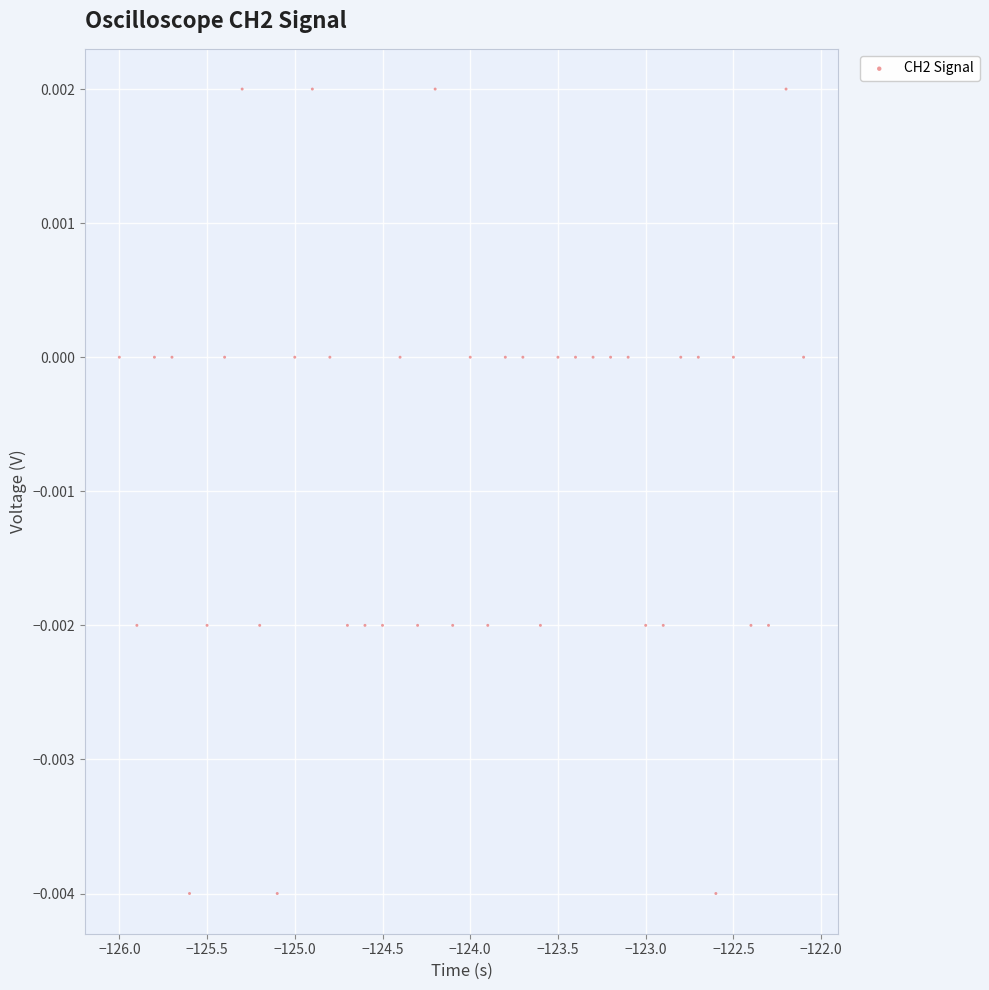

What is the range of X values (max minus min)?

3.9